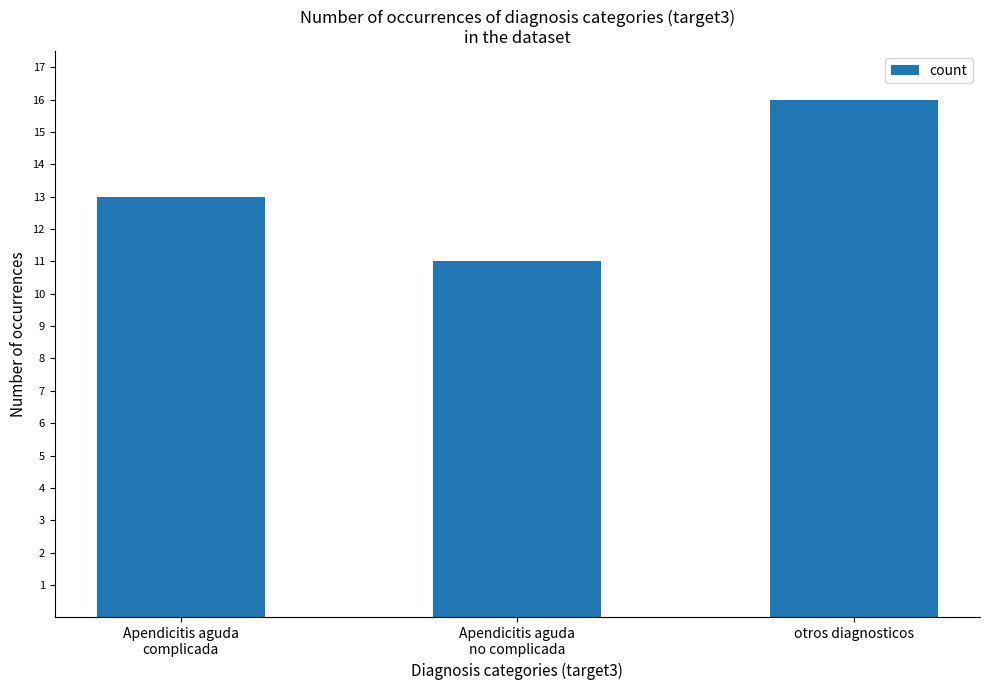

Reading left to right, transcribe all the data shown in this chart.

13	11	16